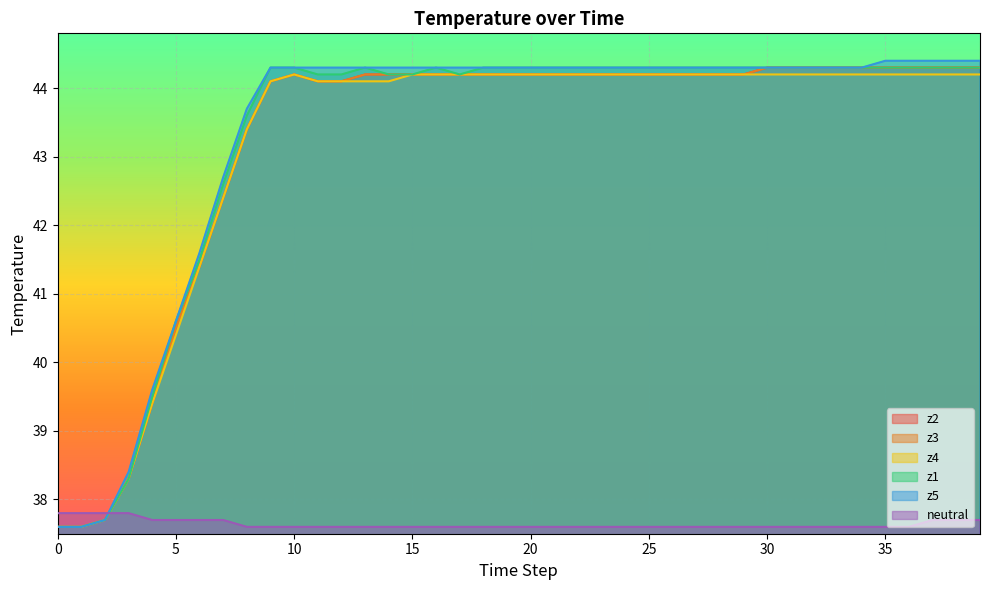

List the series in order of their peak value, lowest first.

neutral, z4, z2, z3, z1, z5